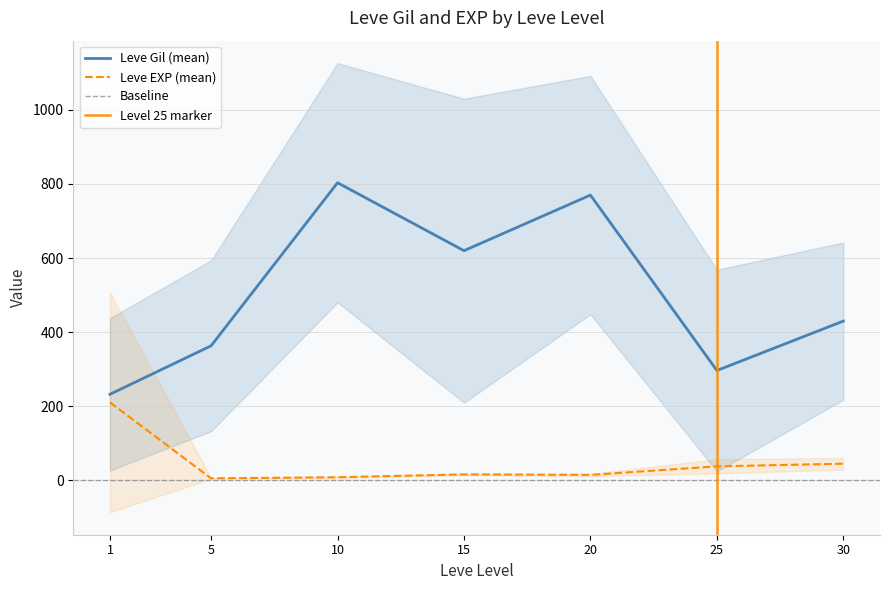

What is the spread (max minus min) of values at 1?

629